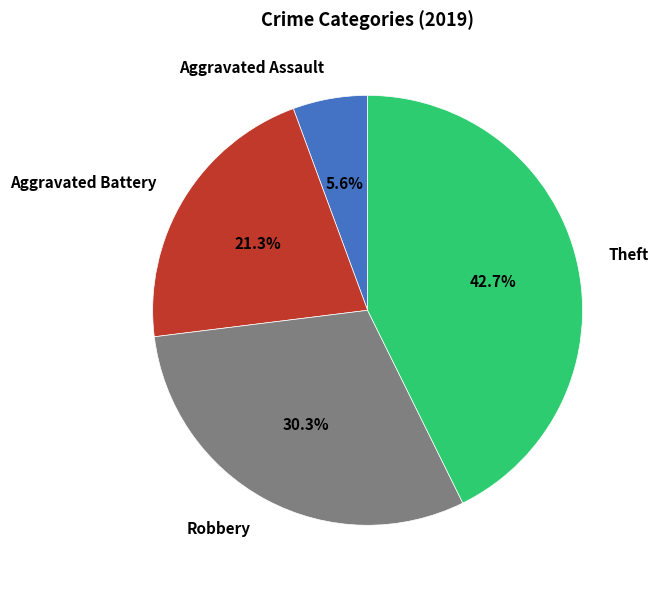

Is there any slice that represents more than half of the pie?

No